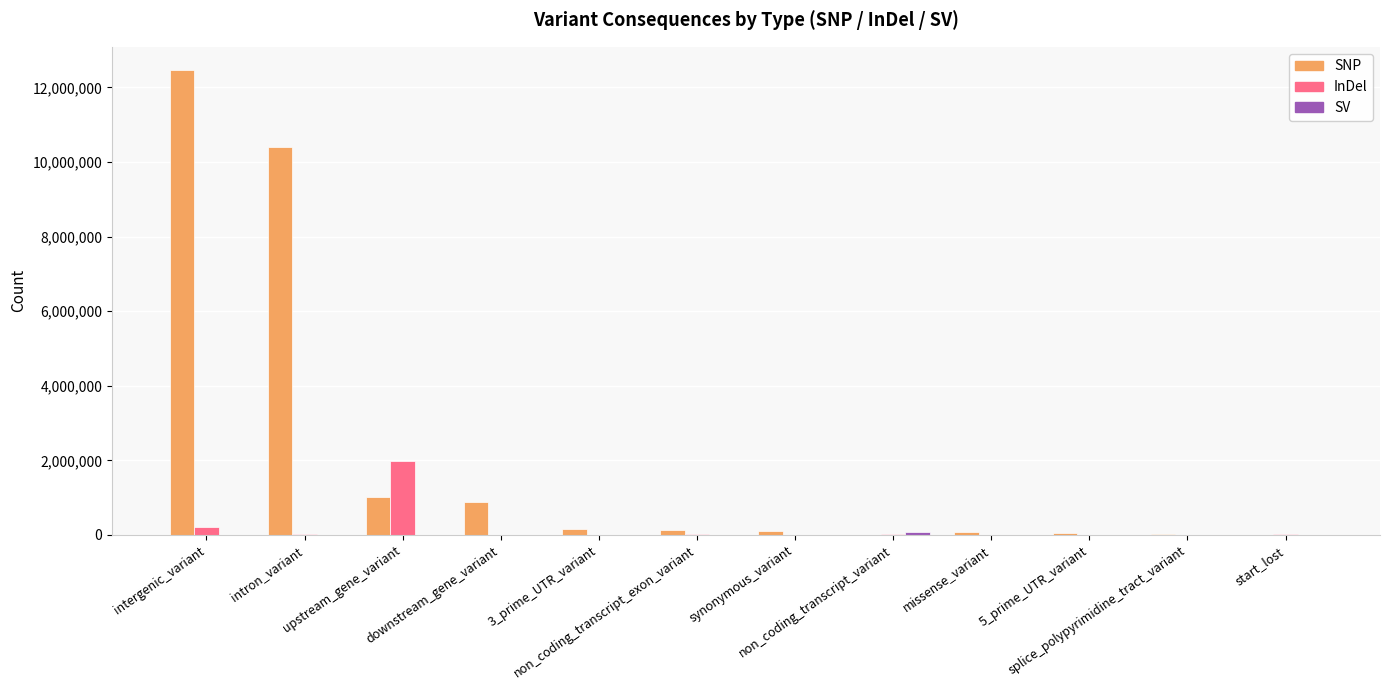

Which series has the largest range (max minus min)?

SNP